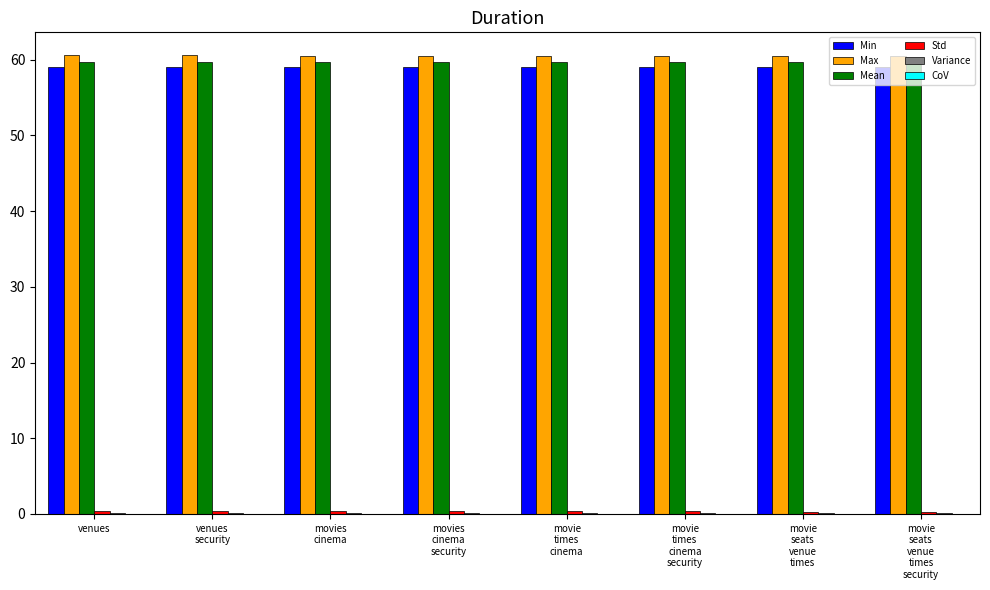

What is the difference between the maximum and minimum values in the Max series?

0.1